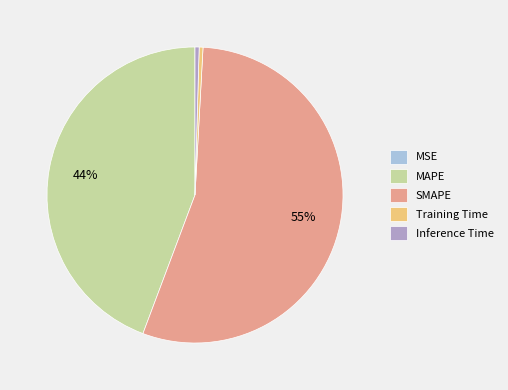

The Training Time slice represents 0% of the pie. True or false?

True